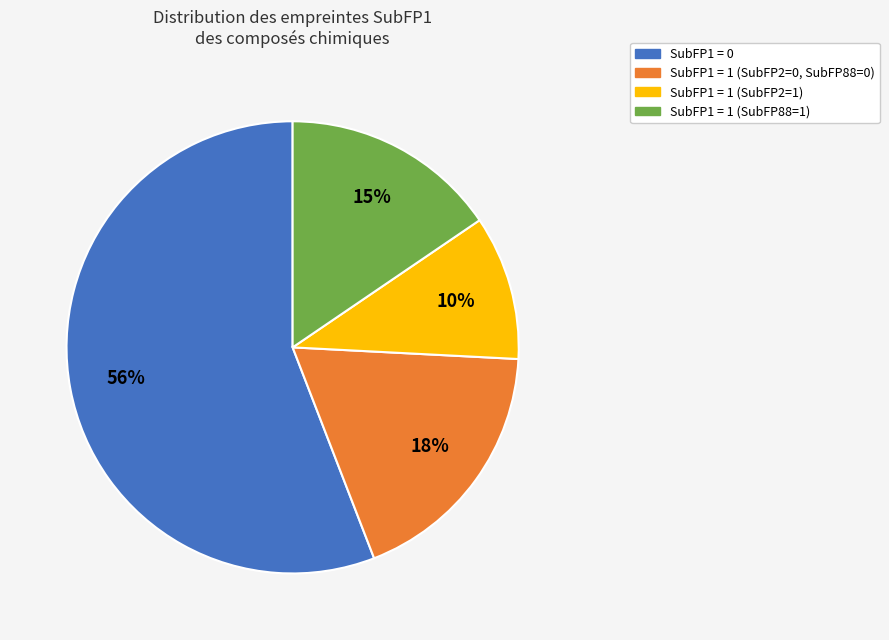

Is the sum of SubFP1 = 1 (SubFP88=1) and SubFP1 = 1 (SubFP2=1) greater than half?

No